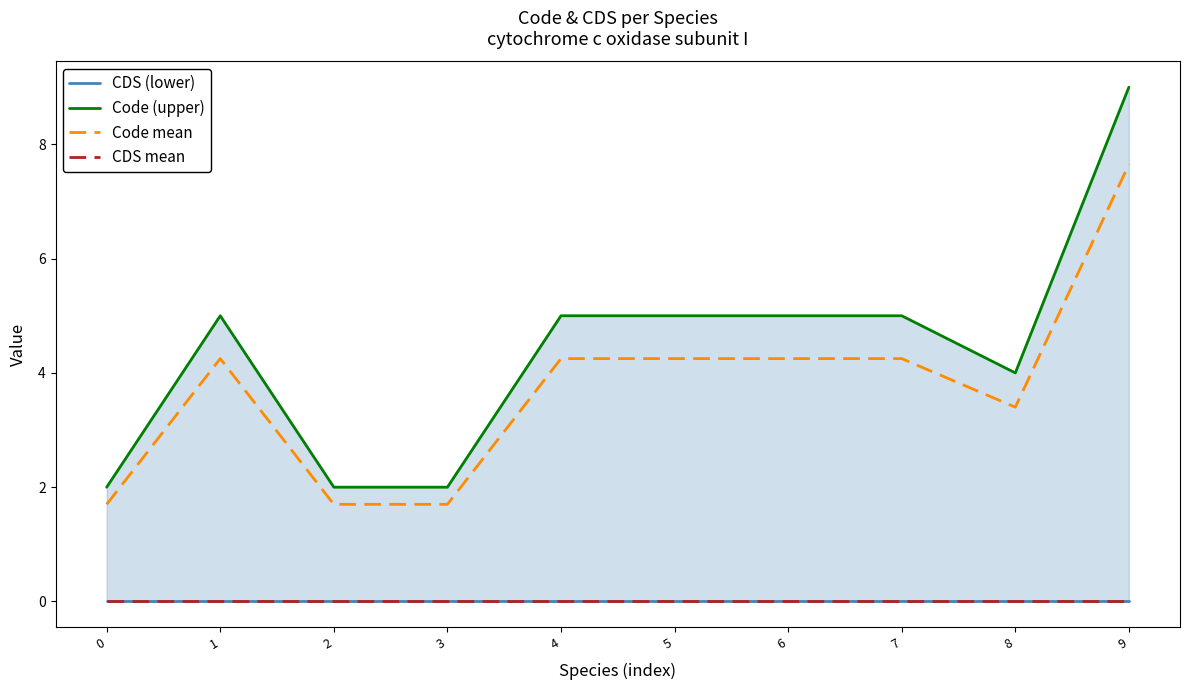

Rank the series by their maximum value, from highest to lowest.

Code (upper), Code mean, CDS (lower), CDS mean